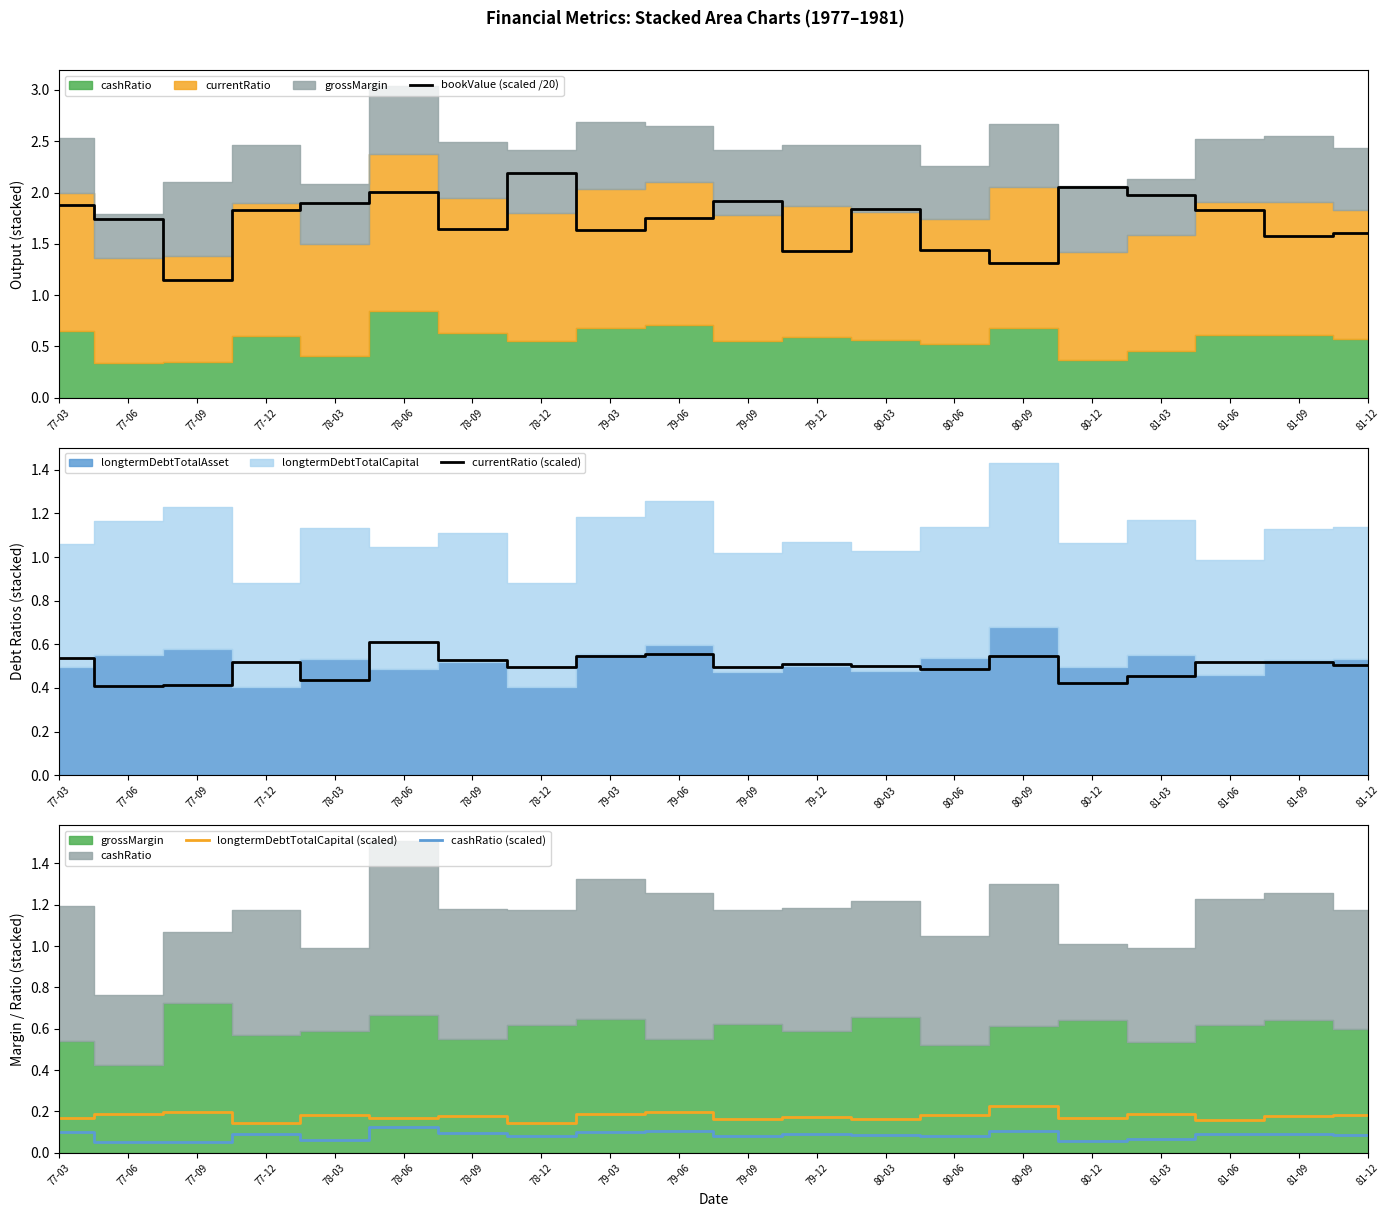

Is it true that cashRatio (scaled) equals 0.1 at 79-06?

True